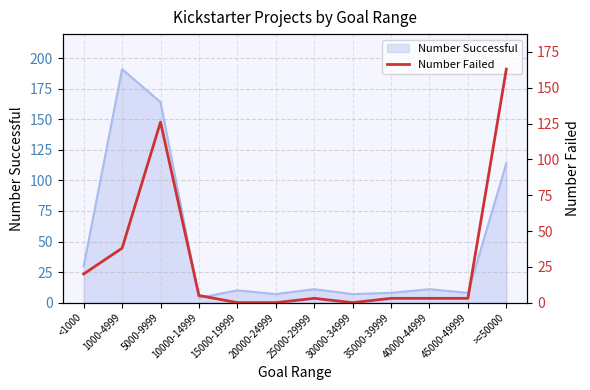

True or false: the data shows 0 at 15000-19999.

True